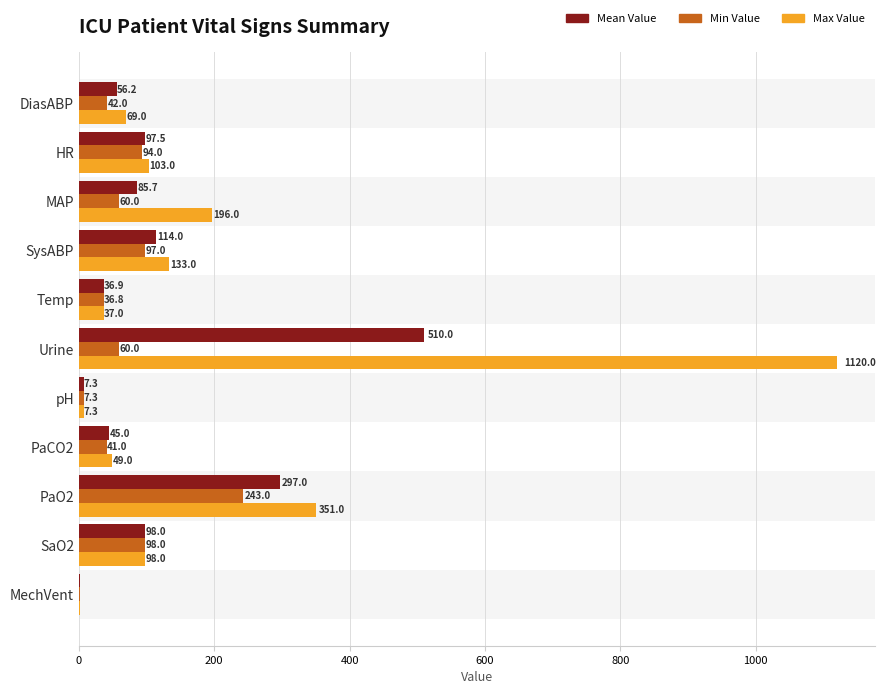

What is the sum of the Max Value values at PaCO2 and SaO2?

147.0